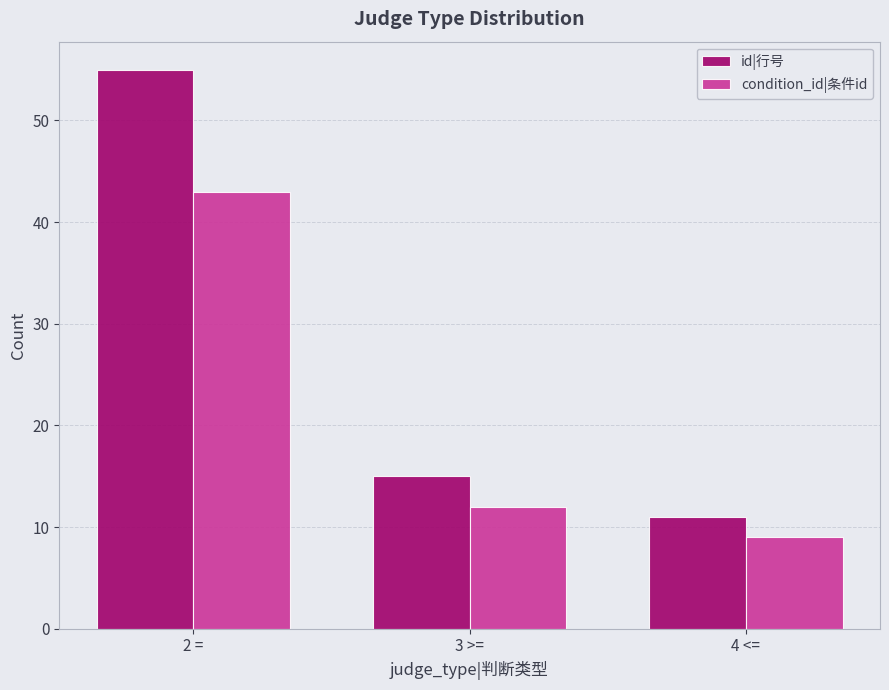

Which series has the largest total across all categories?

id|行号